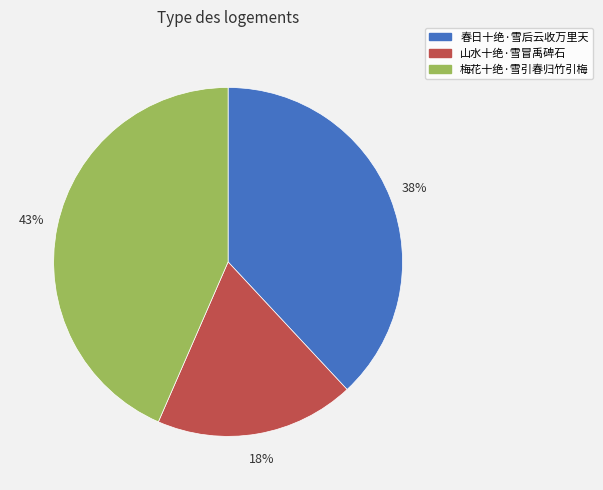

What percentage is the 春日十绝·雪后云收万里天 slice, to the nearest percent?

38%